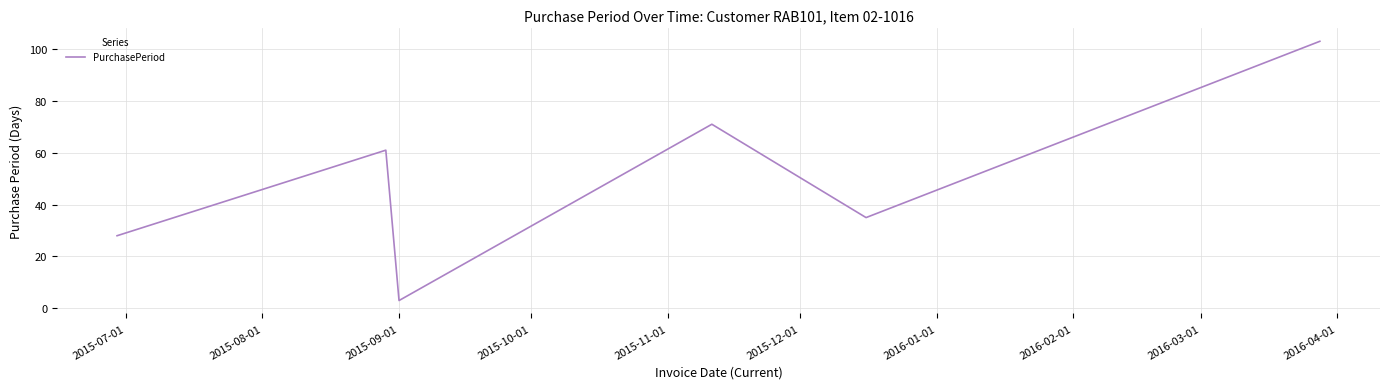

How many interior local peaks (higher than both neighbors) does the data have?

2